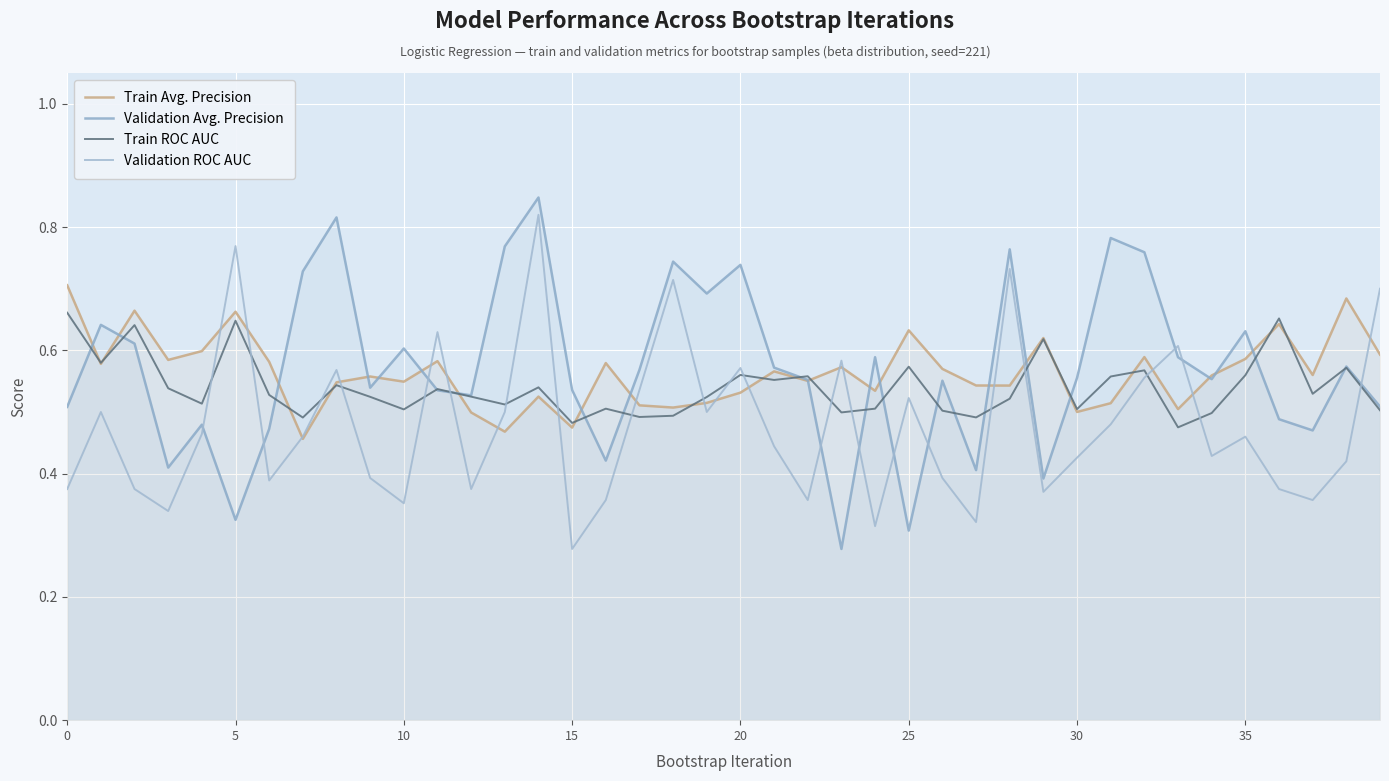

True or false: Validation ROC AUC has more than 1 interior local peaks.

True